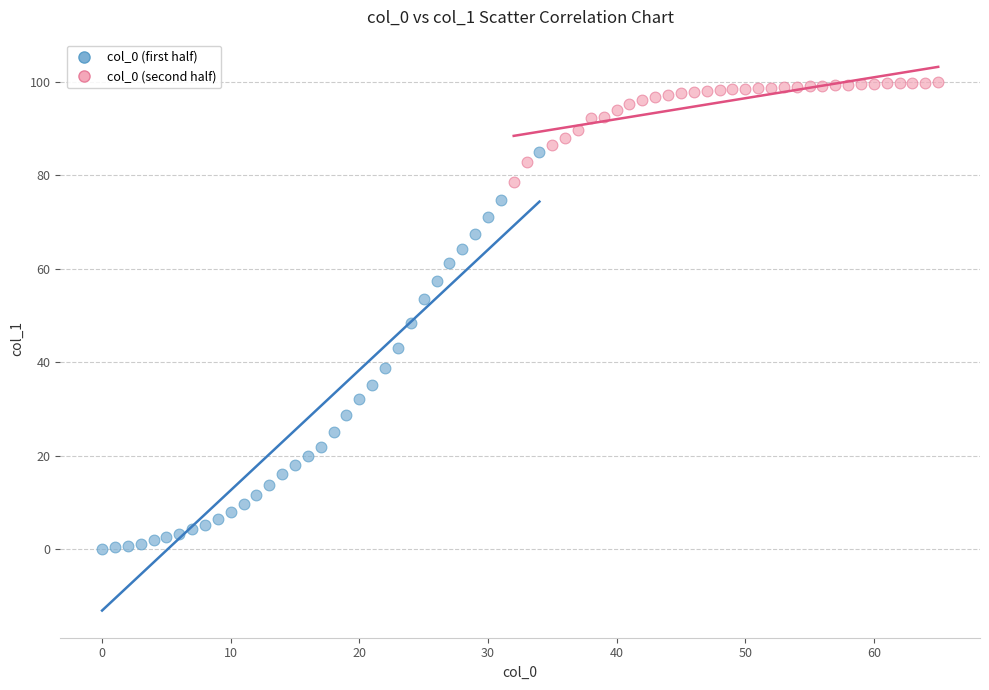

Which series has the largest Y range (max minus min)?

col_0 (first half)